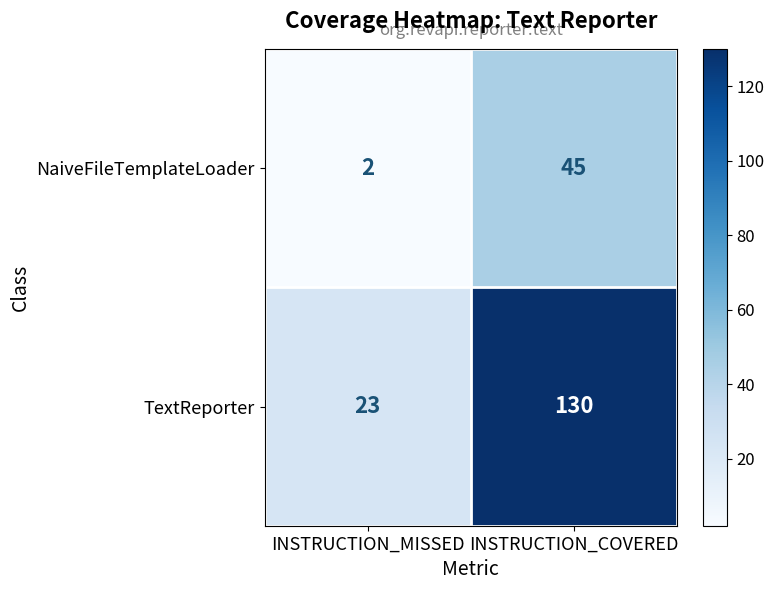

List the series in order of their overall mean, lowest first.

NaiveFileTemplateLoader, TextReporter